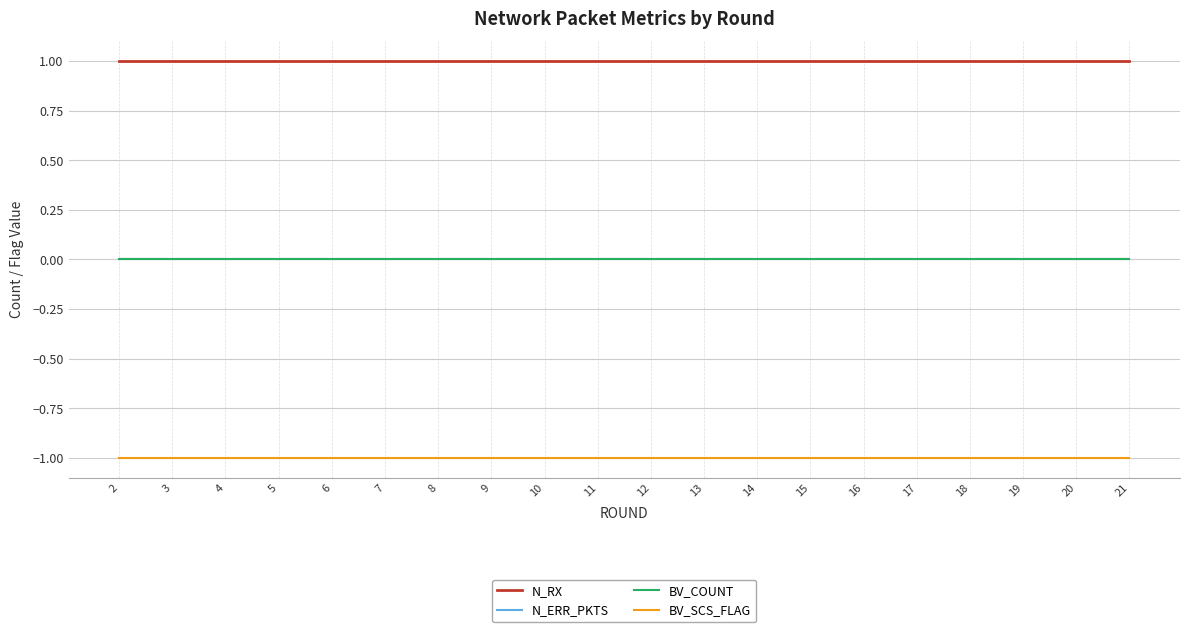

List the series in order of their peak value, lowest first.

BV_SCS_FLAG, N_ERR_PKTS, BV_COUNT, N_RX